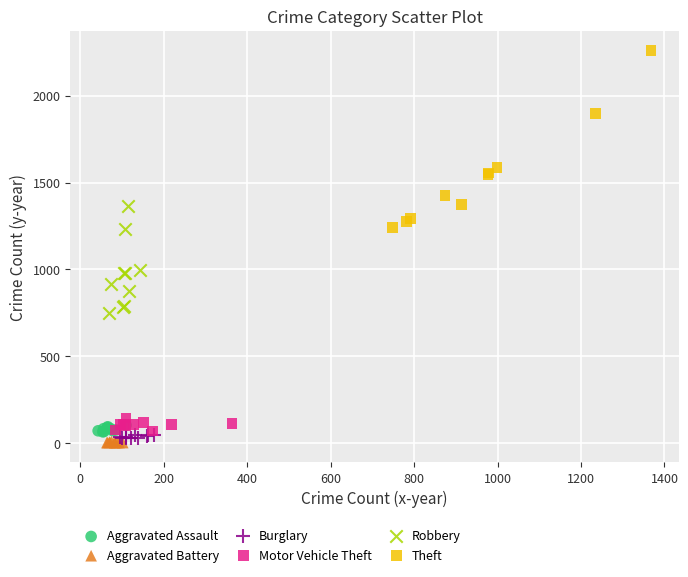

Which series contains the highest Y value?

Theft